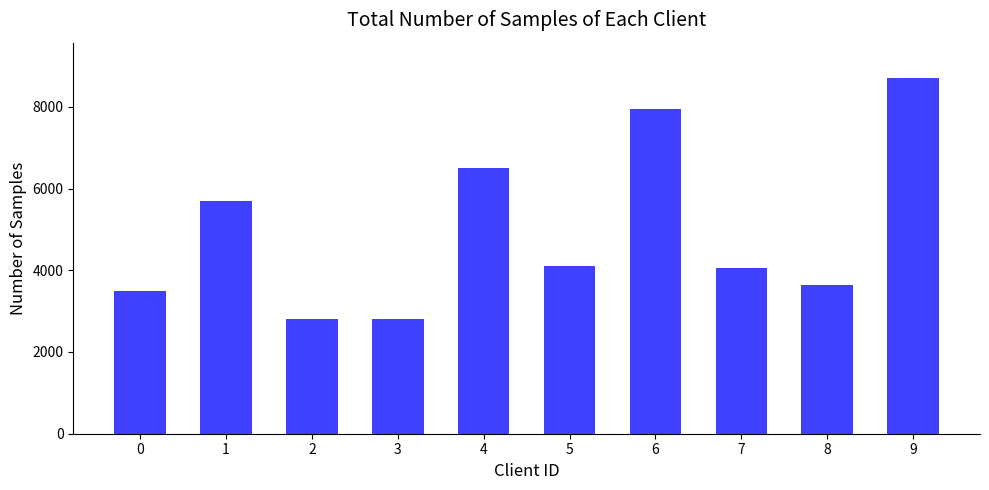

Are the bars horizontal?

No